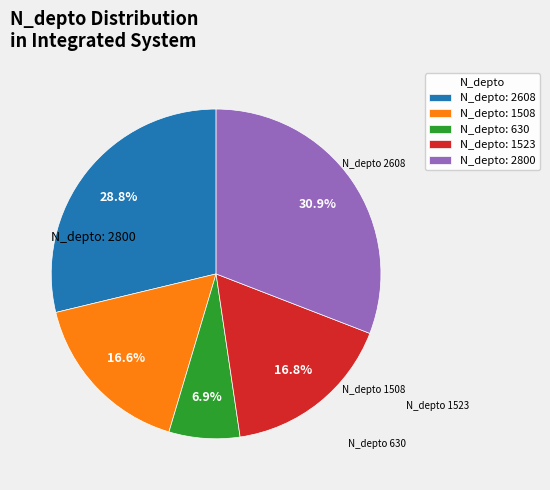

Which category has the smallest portion of the pie?

630